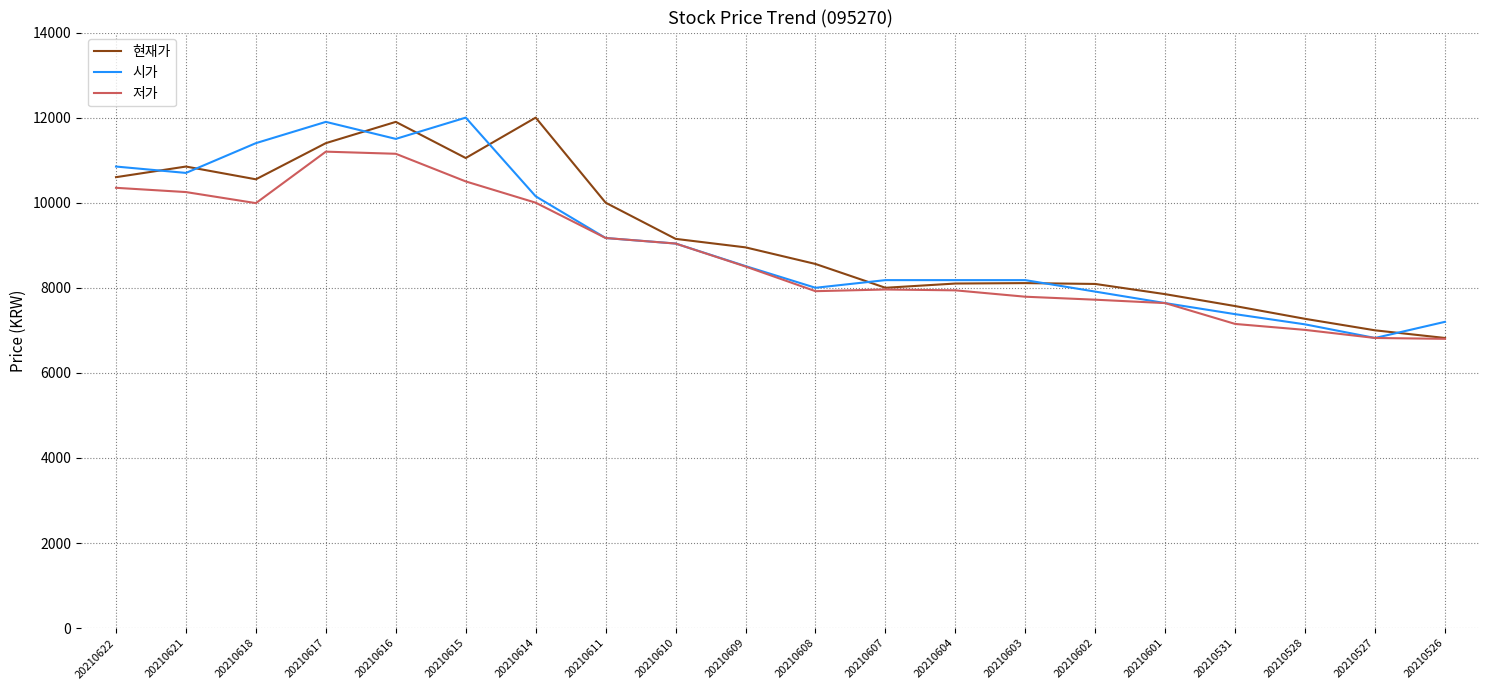

Is the value of 저가 at 20210617 greater than the value of 현재가 at 20210528?

Yes